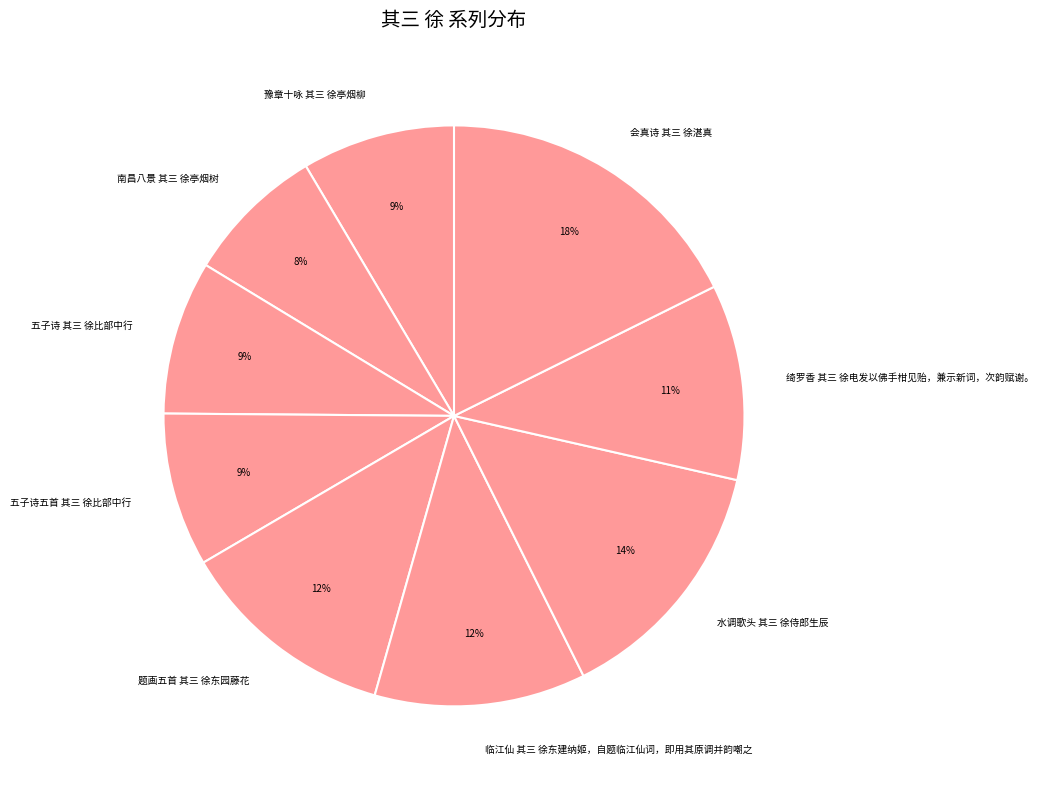

Does 水调歌头 其三 徐侍郎生辰 account for over 50% of the chart?

No